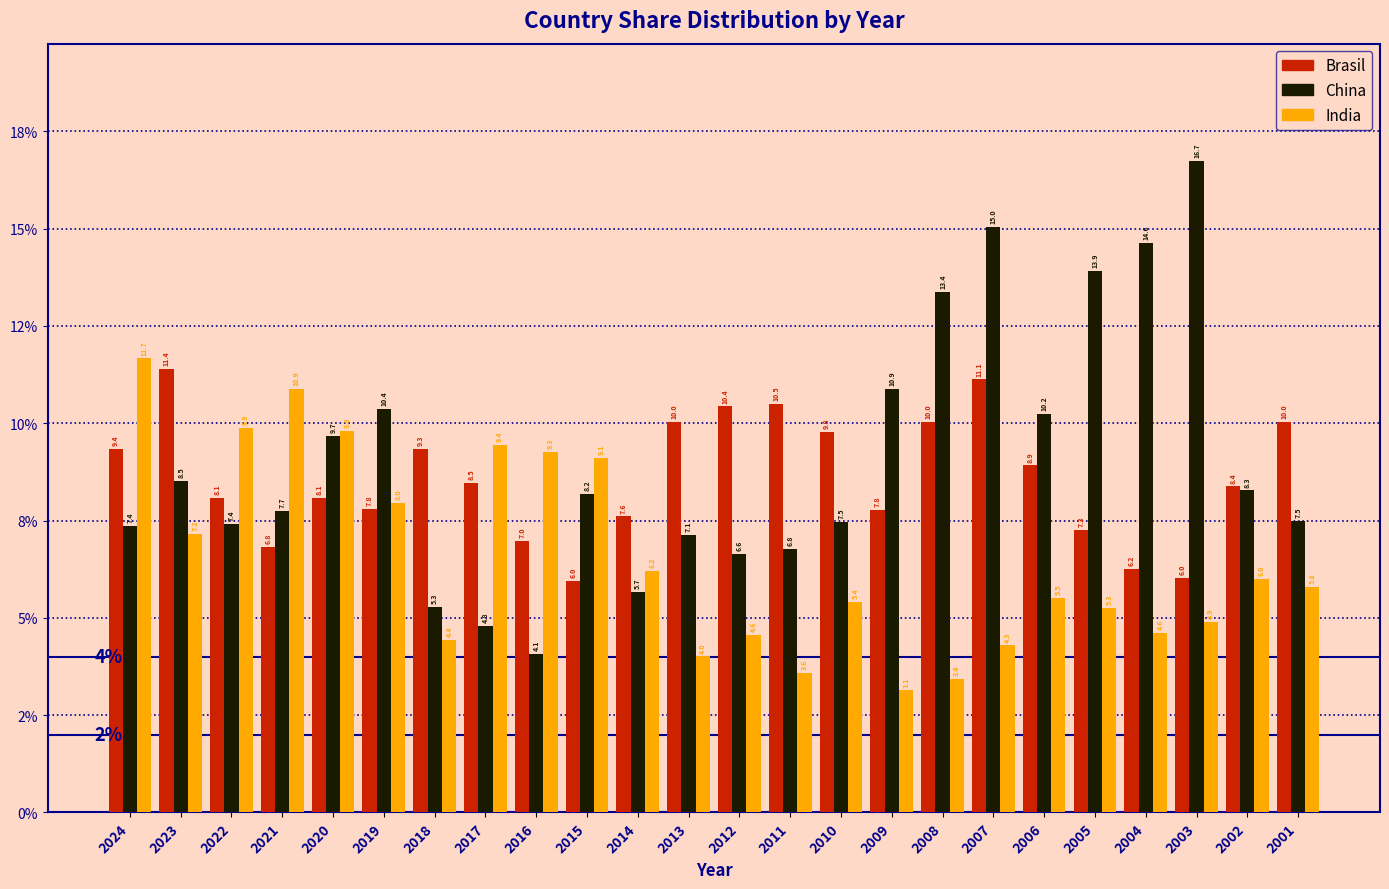

What are all the series names shown in the legend?

Brasil, China, India